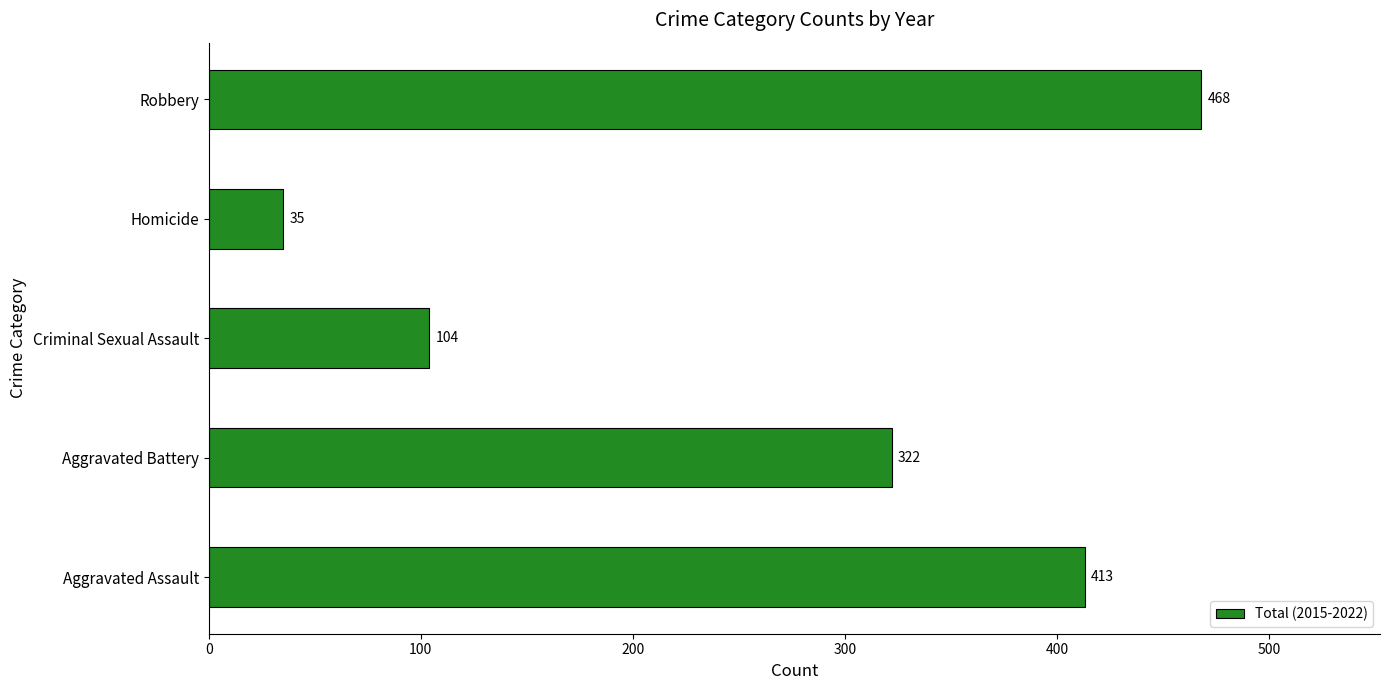

Where is the data nearest to the value 251?

Aggravated Battery